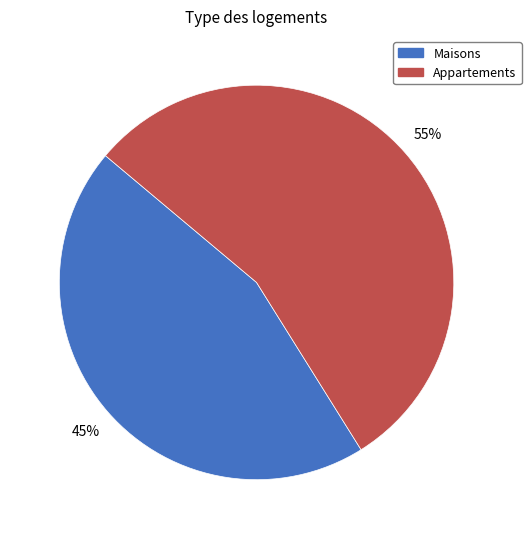

To the nearest percent, what is the average slice percentage?

50%